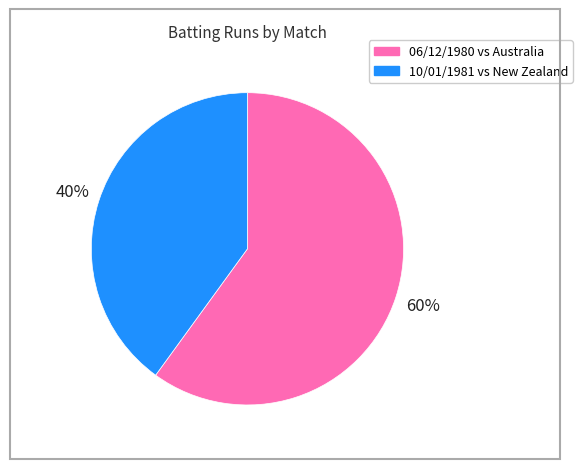

Is there any slice that represents more than half of the pie?

Yes